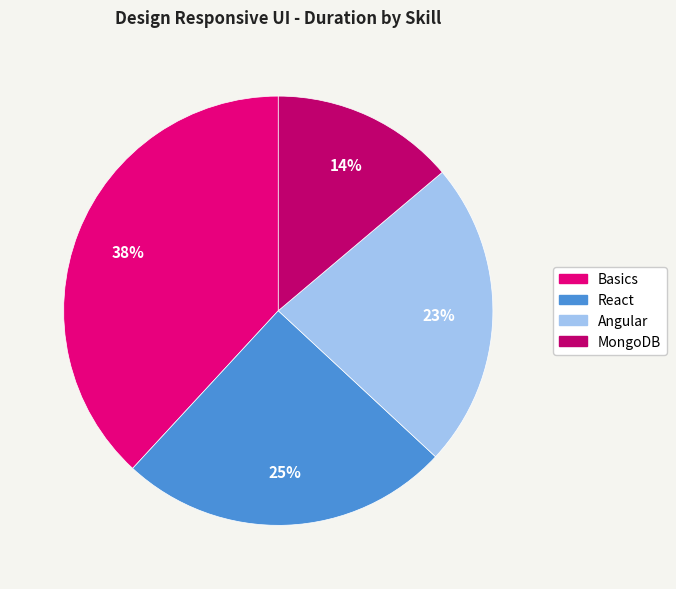

Rank the categories by value from lowest to highest.

MongoDB, Angular, React, Basics